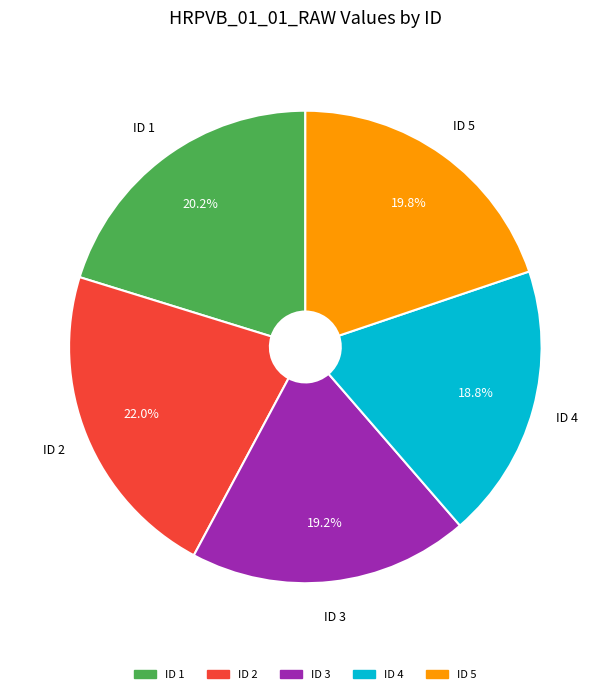

Is there any slice that represents more than half of the pie?

No